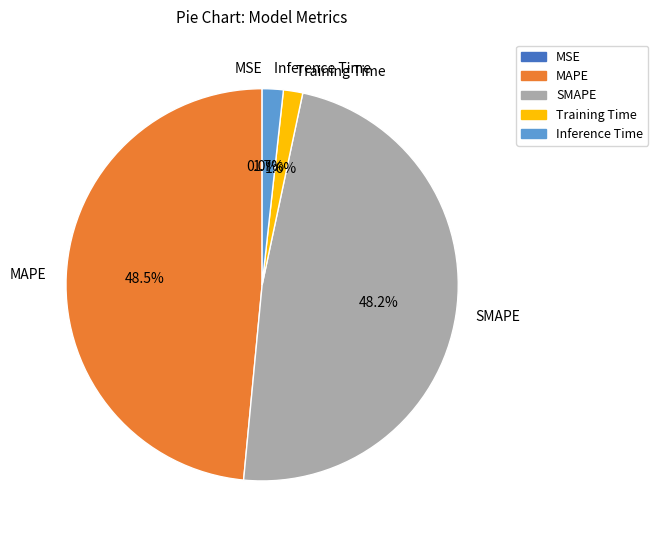

Does any single category account for the majority?

No